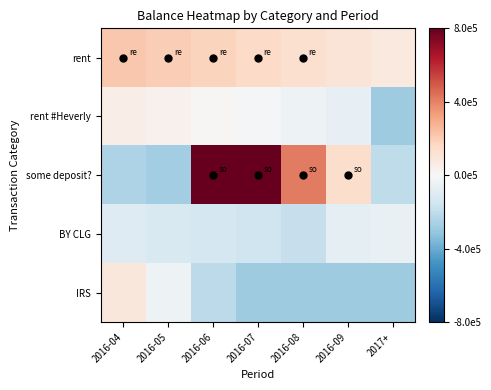

What is the difference between the highest and lowest values at 2016-04?

467166.0